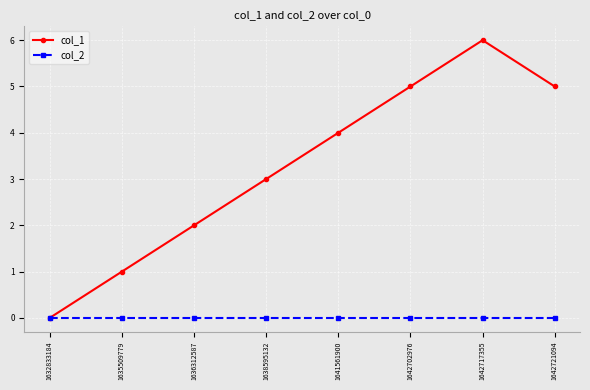

What are all the series names shown in the legend?

col_1, col_2